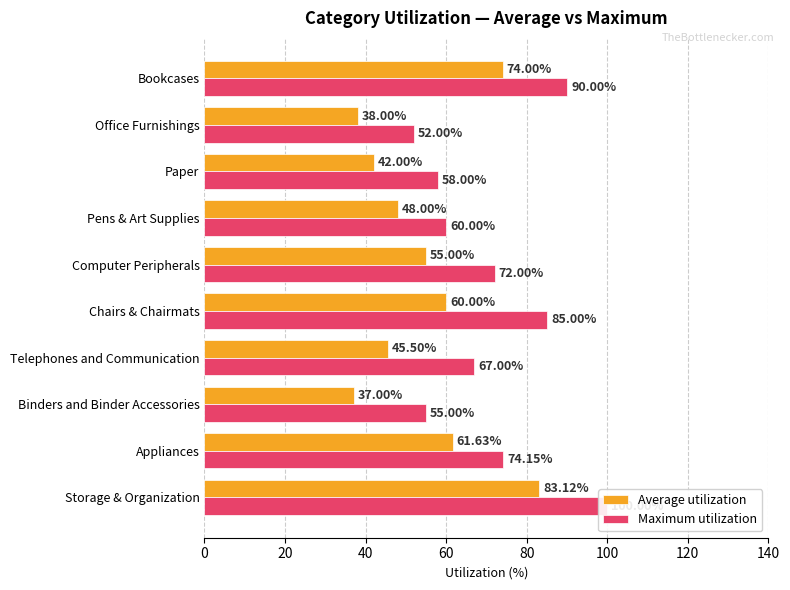

Which series changed the most between Appliances and Paper?

Average utilization